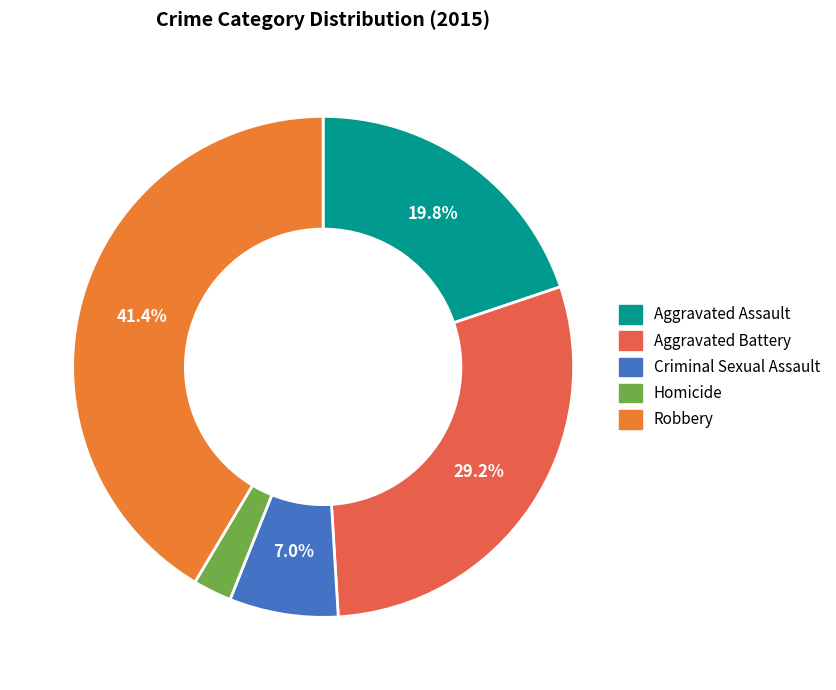

Rank the categories by value from highest to lowest.

Robbery, Aggravated Battery, Aggravated Assault, Criminal Sexual Assault, Homicide